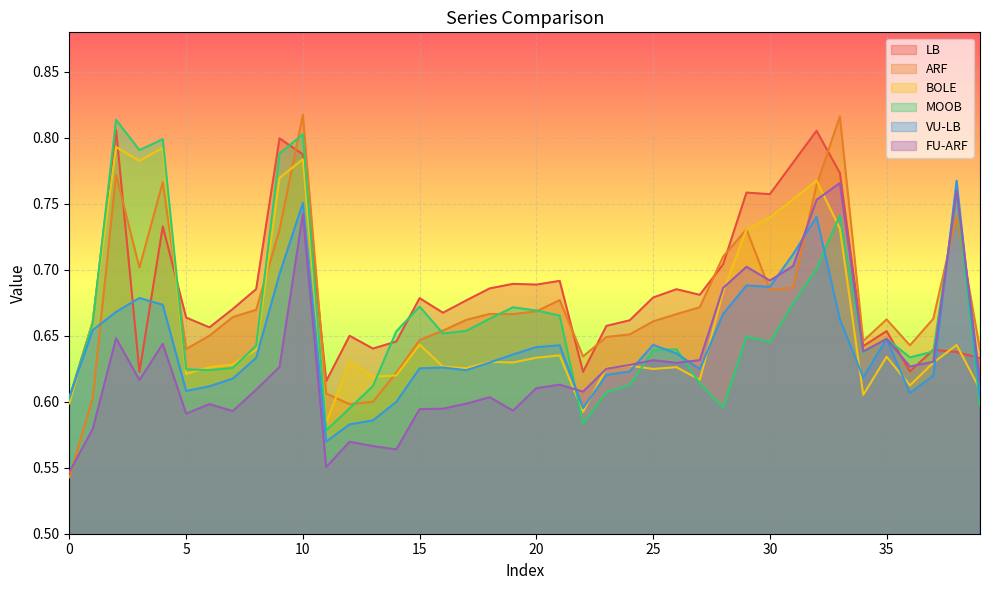

Is the value of VU-LB at 32 greater than the value of BOLE at 23?

Yes